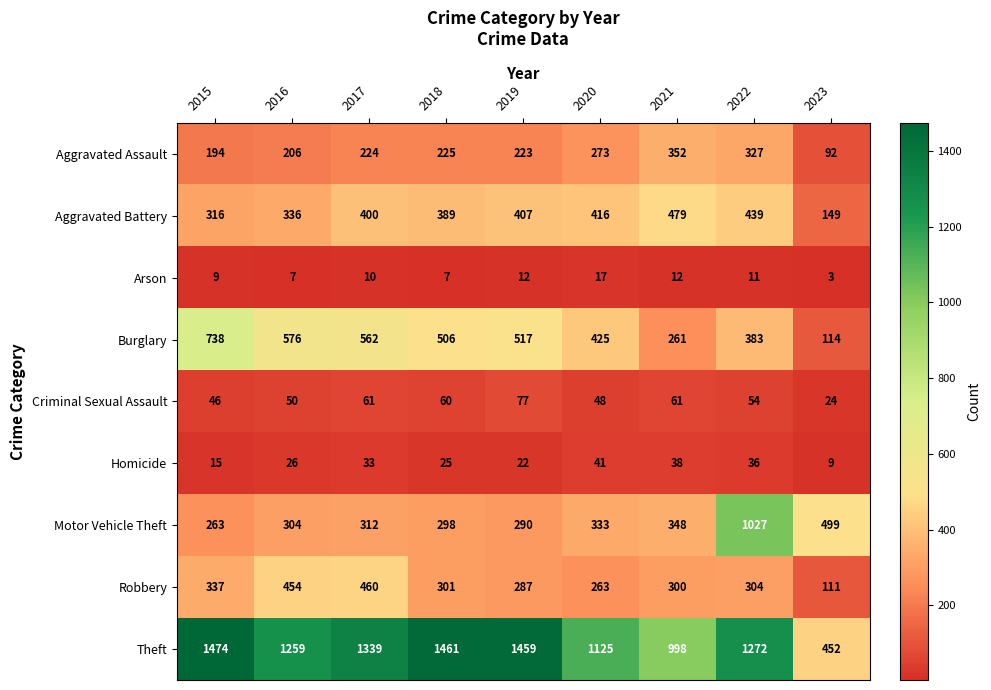

Where is Aggravated Assault nearest to the value 222?

2019